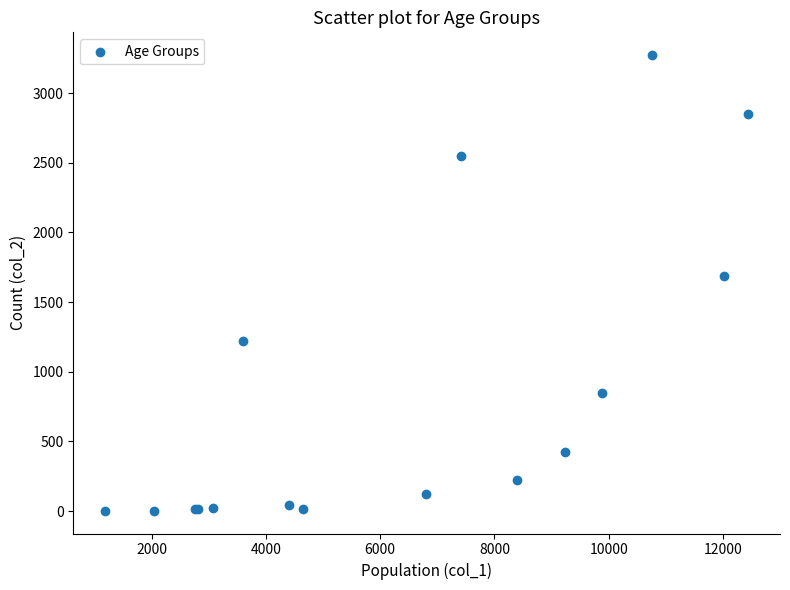

What Y value in the scatter plot is closest to 1638?

1690